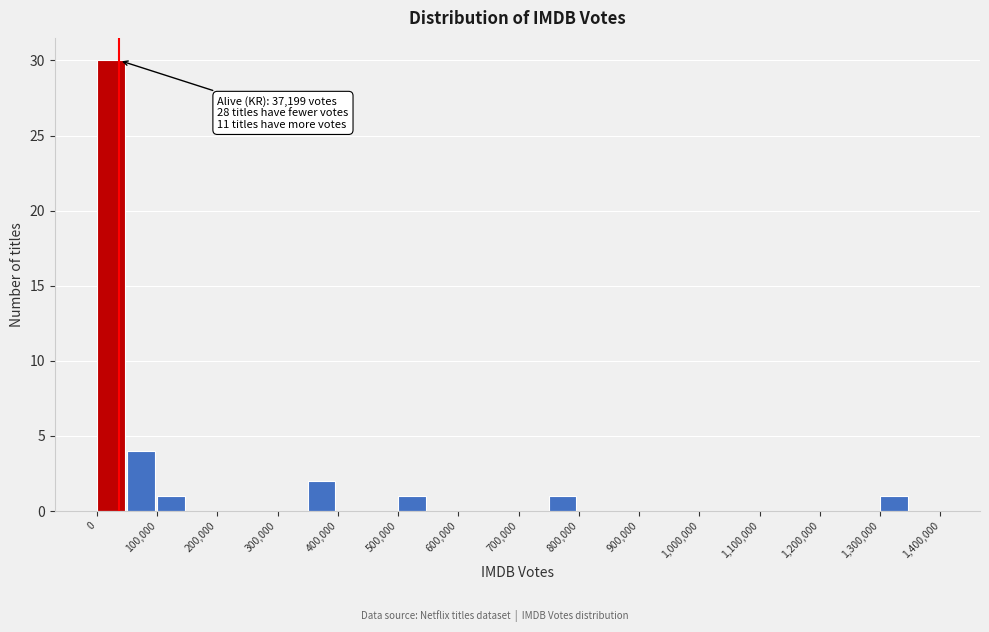

Which range on the x-axis has the tallest bar?

0 to 50000